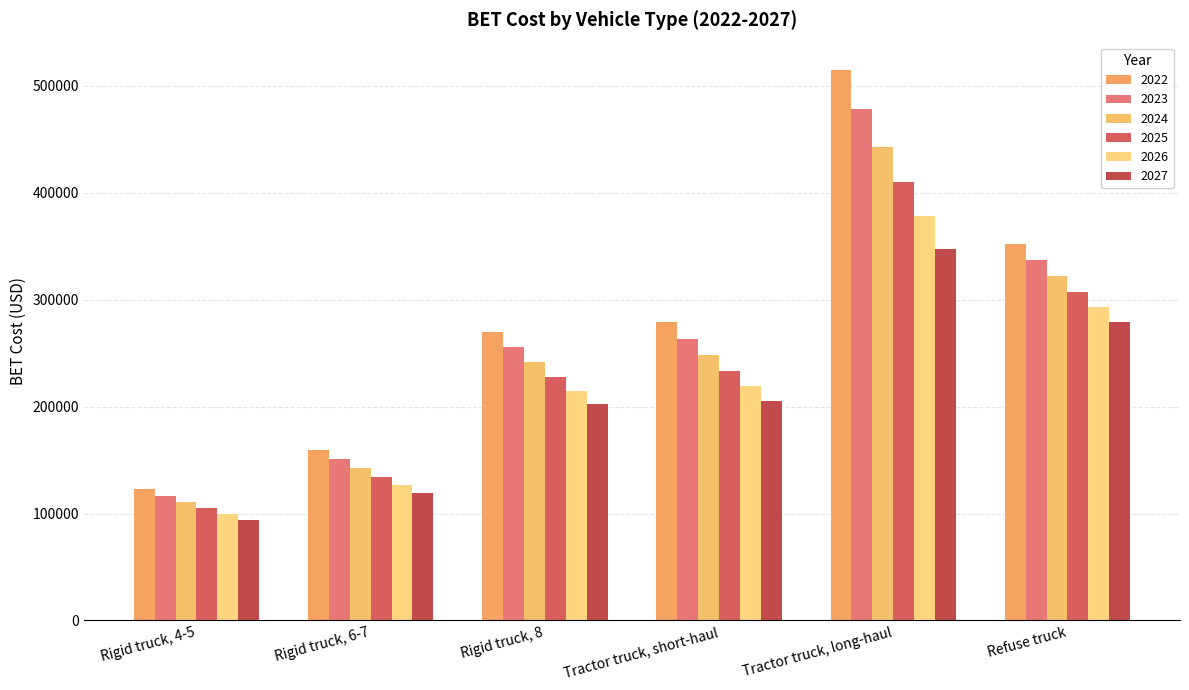

At which category does the chart reach its minimum across all series?

Rigid truck, 4-5